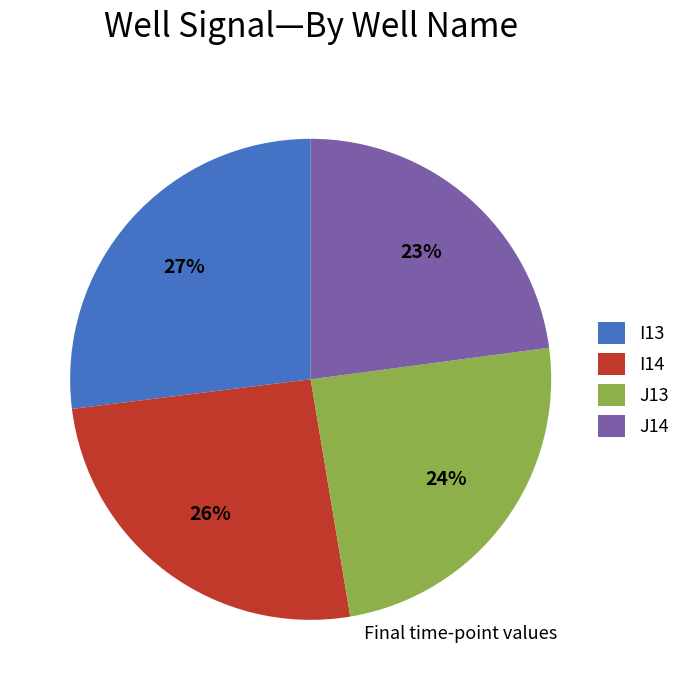

To the nearest percent, what is the average slice percentage?

25%